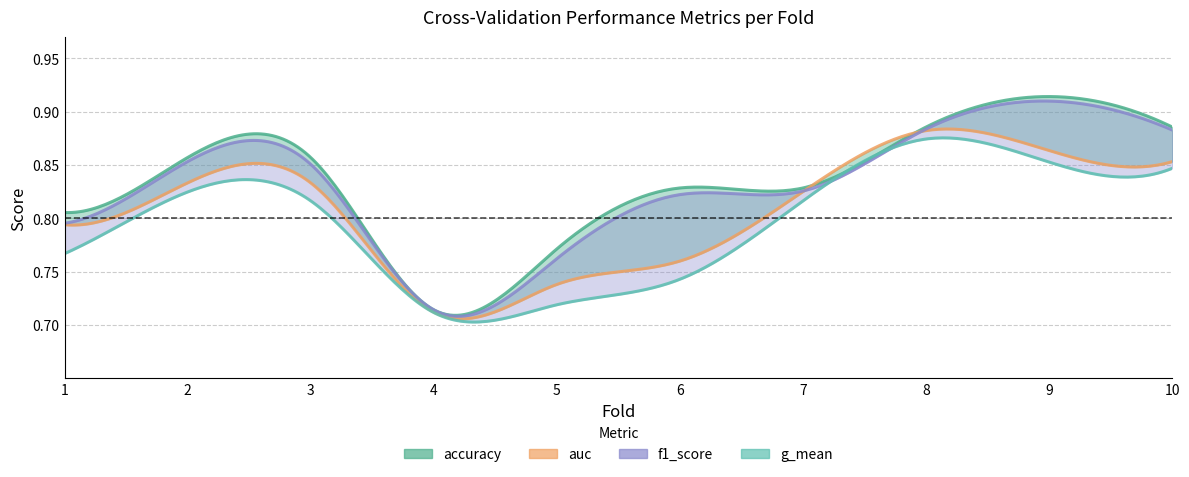

Is the value of accuracy at 6 greater than the value of f1_score at 4?

Yes